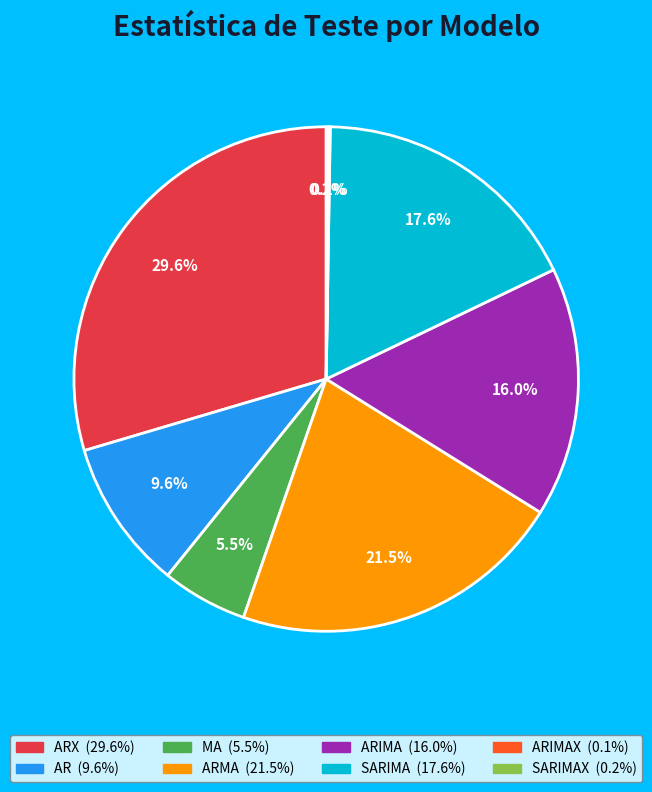

Does any single category account for the majority?

No